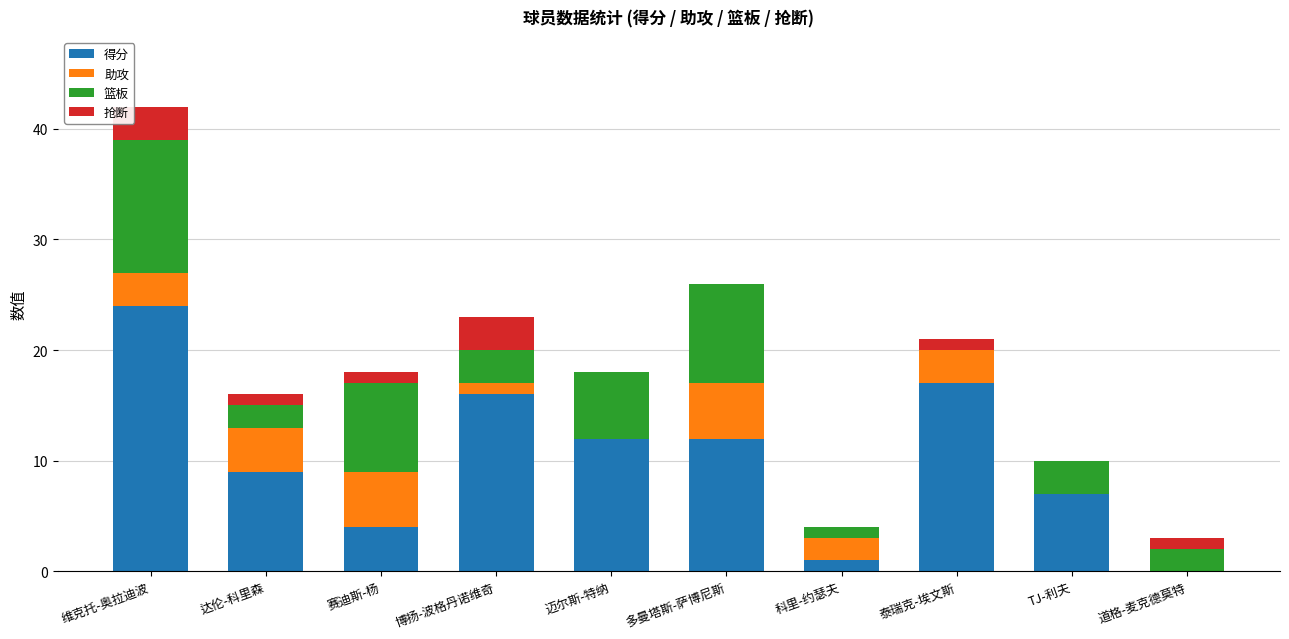

Read the 得分 value at 赛迪斯-杨.

4